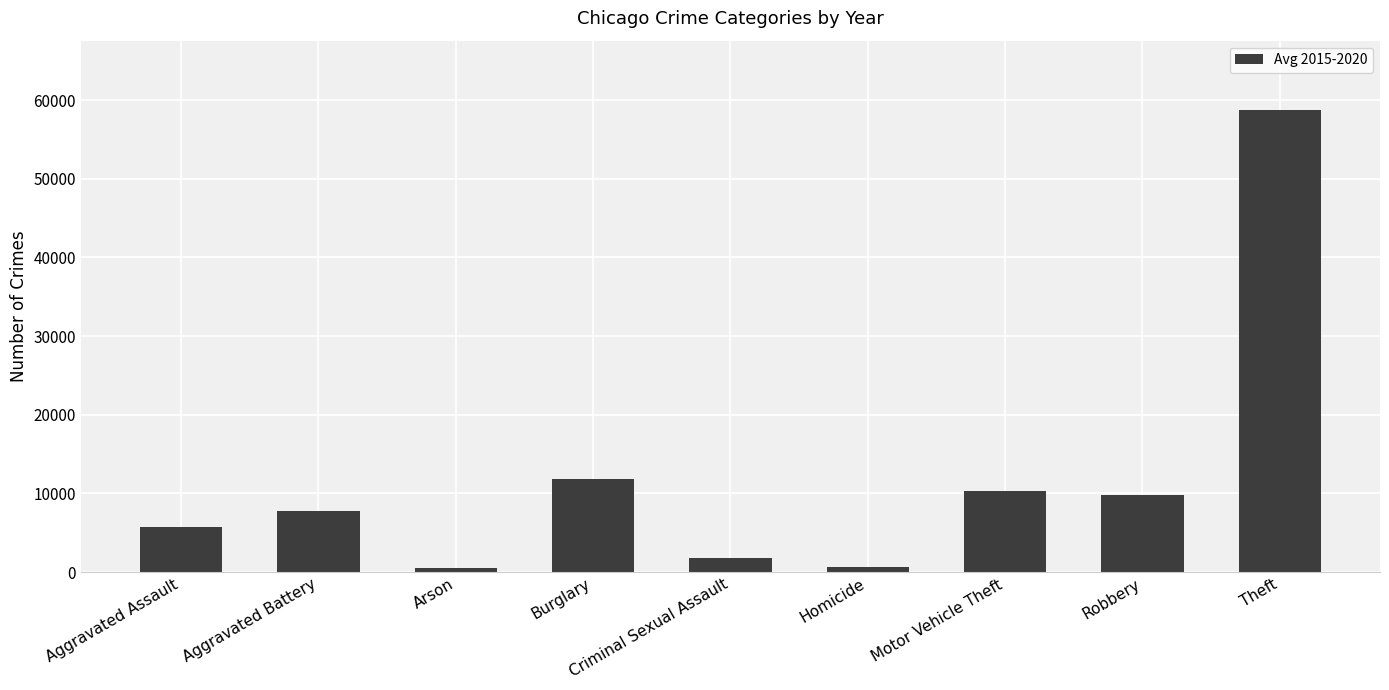

What is the value of the 7th bar from the left?

10275.7